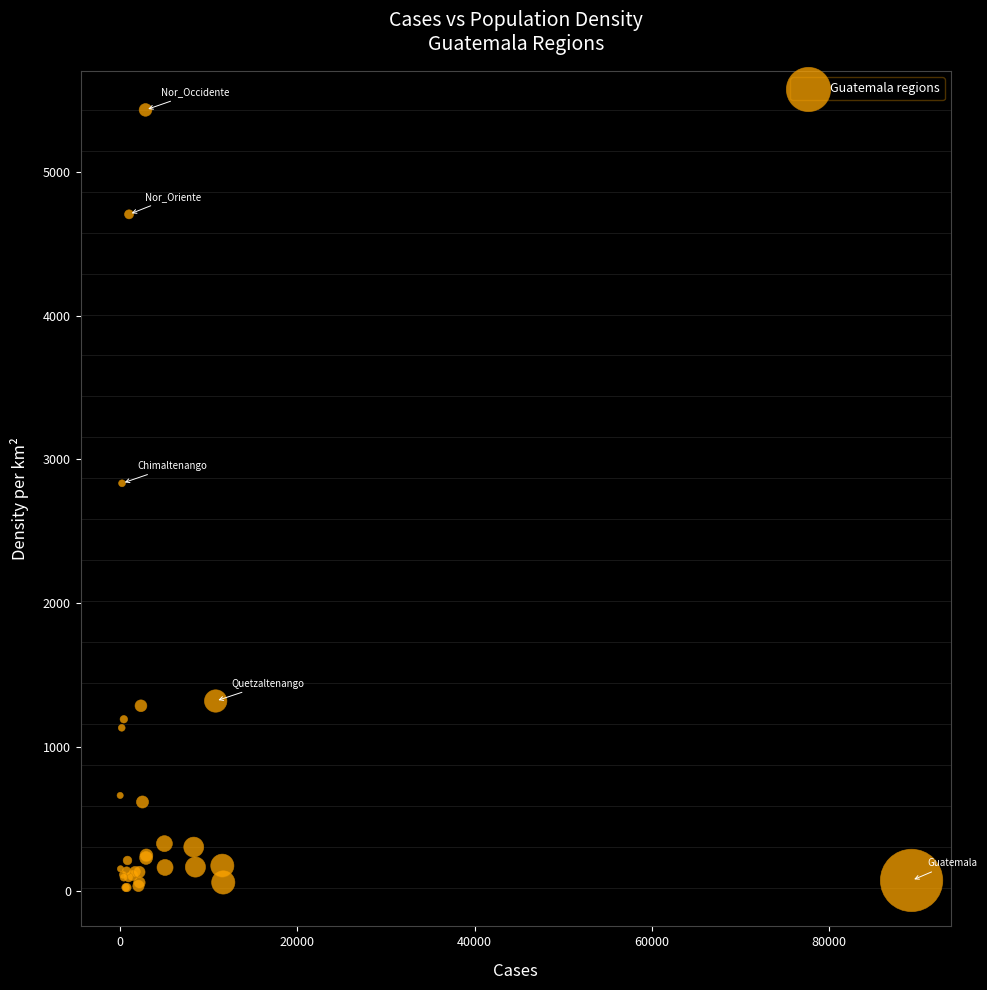

What Y value in the scatter plot is closest to 2726?

2834.5